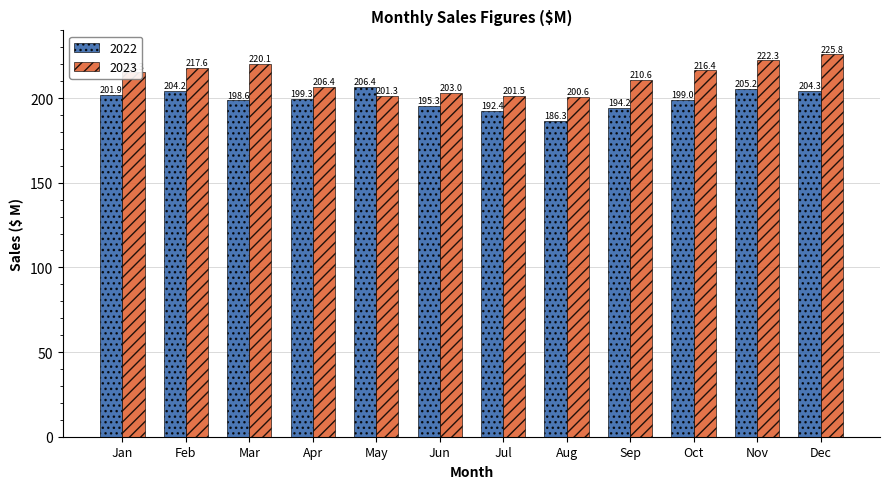

Reading left to right, list all the values displayed in this chart.

2022: Jan=201.9	Feb=204.2	Mar=198.6	Apr=199.3	May=206.4	Jun=195.3	Jul=192.4	Aug=186.3	Sep=194.2	Oct=199.0	Nov=205.2	Dec=204.3
2023: Jan=215.3	Feb=217.6	Mar=220.1	Apr=206.4	May=201.3	Jun=203.0	Jul=201.5	Aug=200.6	Sep=210.6	Oct=216.4	Nov=222.3	Dec=225.8